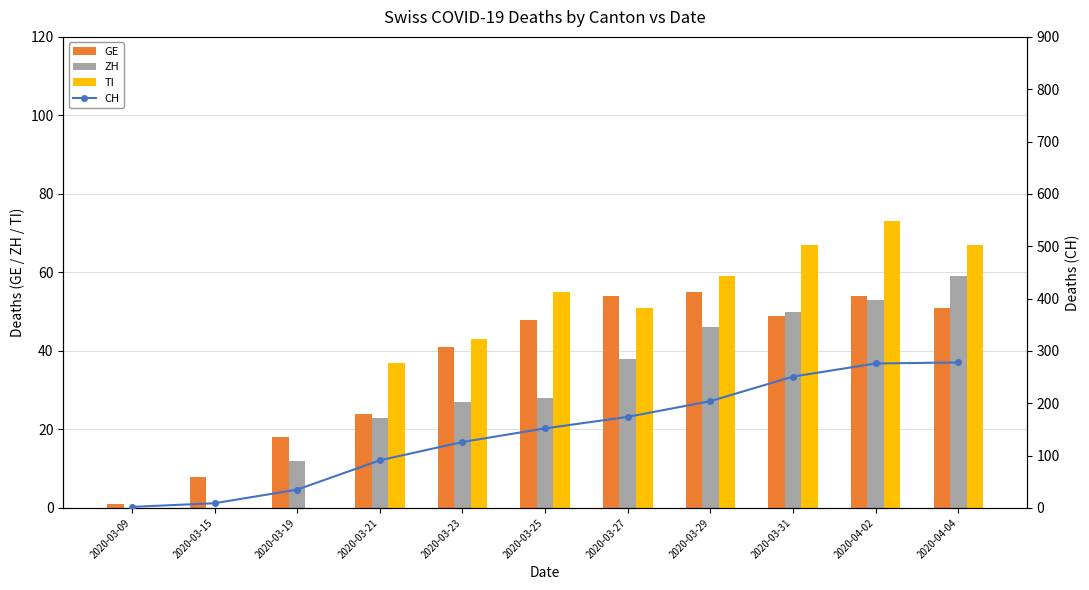

What is the average value of the CH series?

145